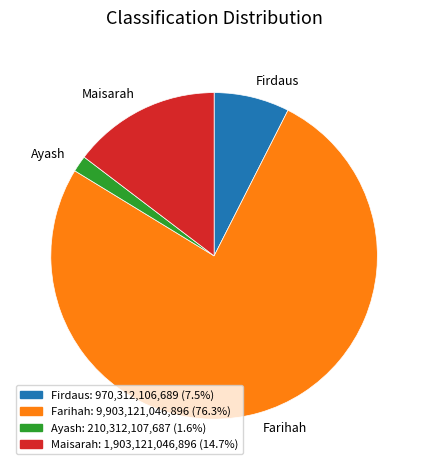

Does Firdaus represent more than half of the total?

No